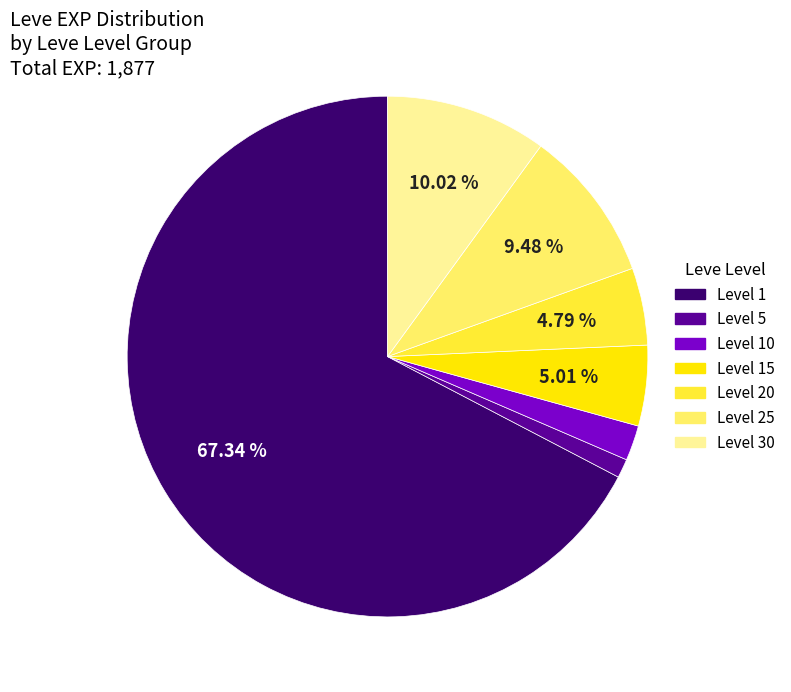

Is there a majority slice in this chart?

Yes